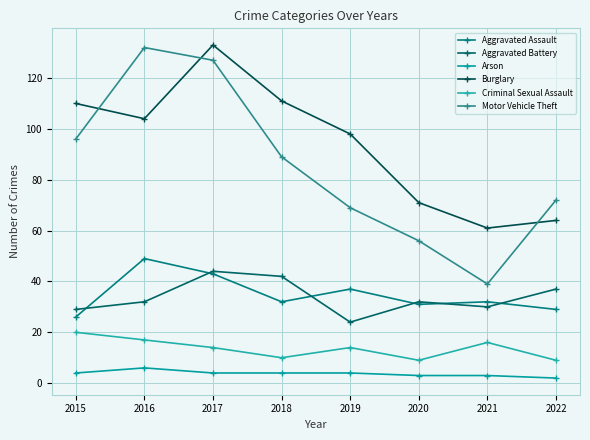

How many series are shown in this chart?

6